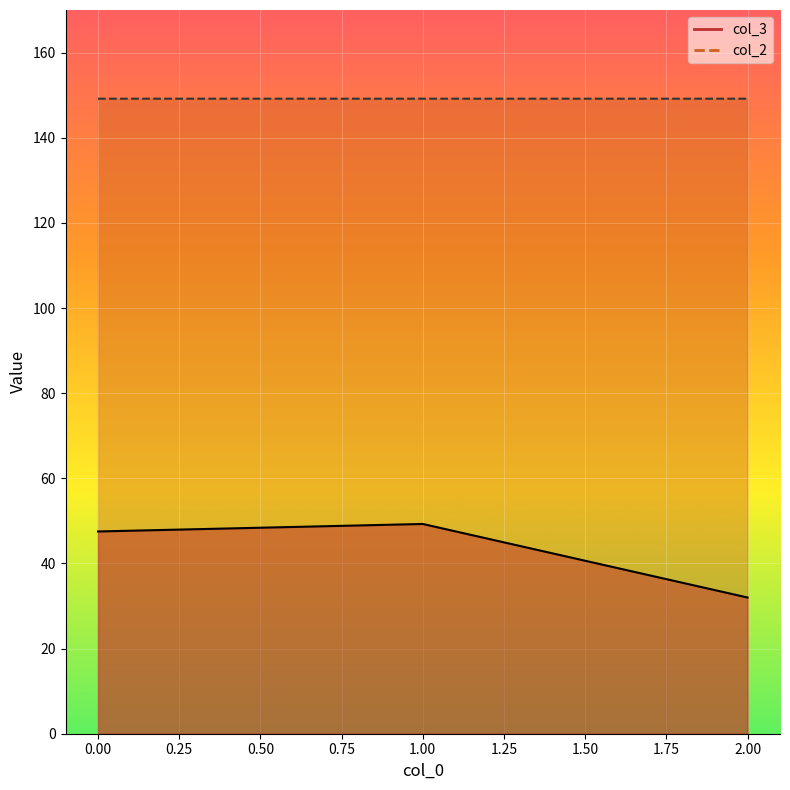

Rank the categories by col_3 value from lowest to highest.

2, 0, 1